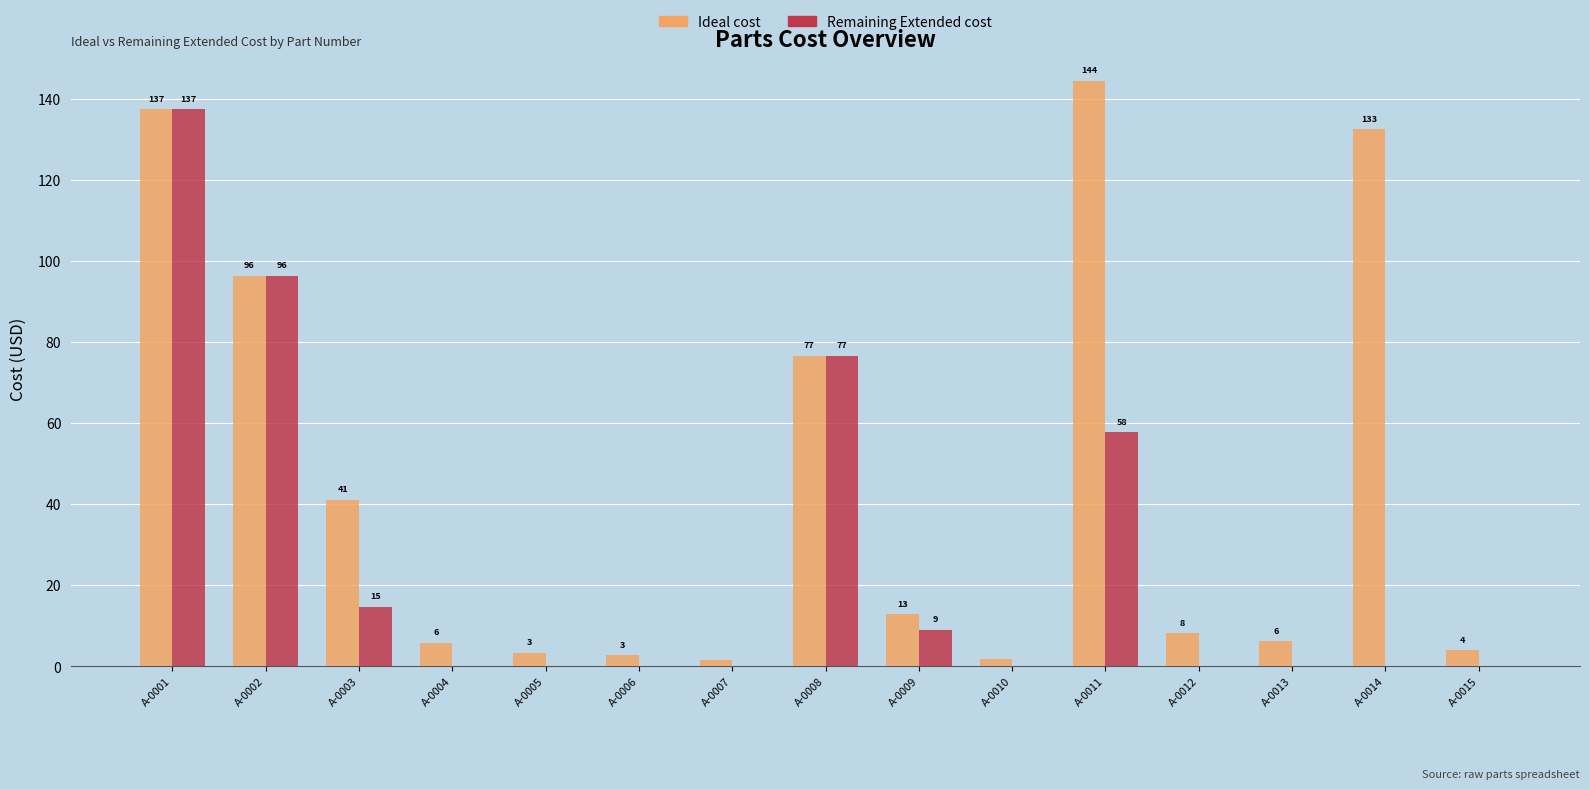

Which series changed the most between A-0006 and A-0007?

Ideal cost